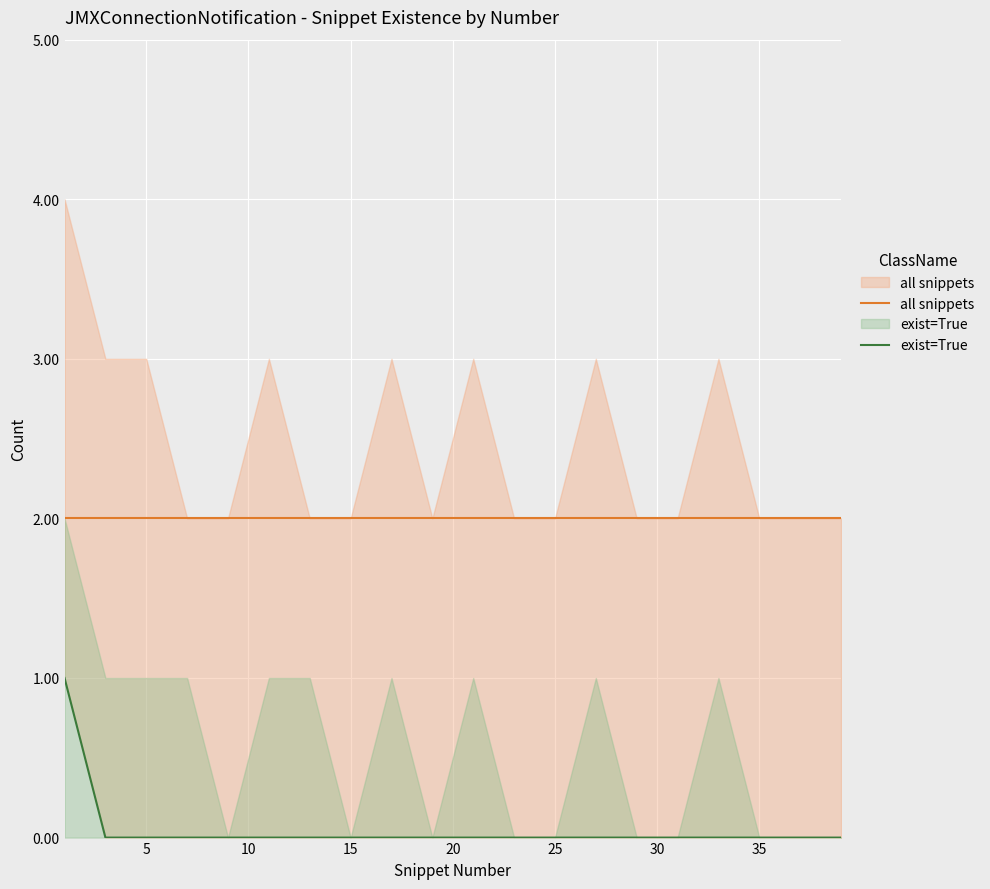

True or false: all snippets and exist=True cross at least once.

False